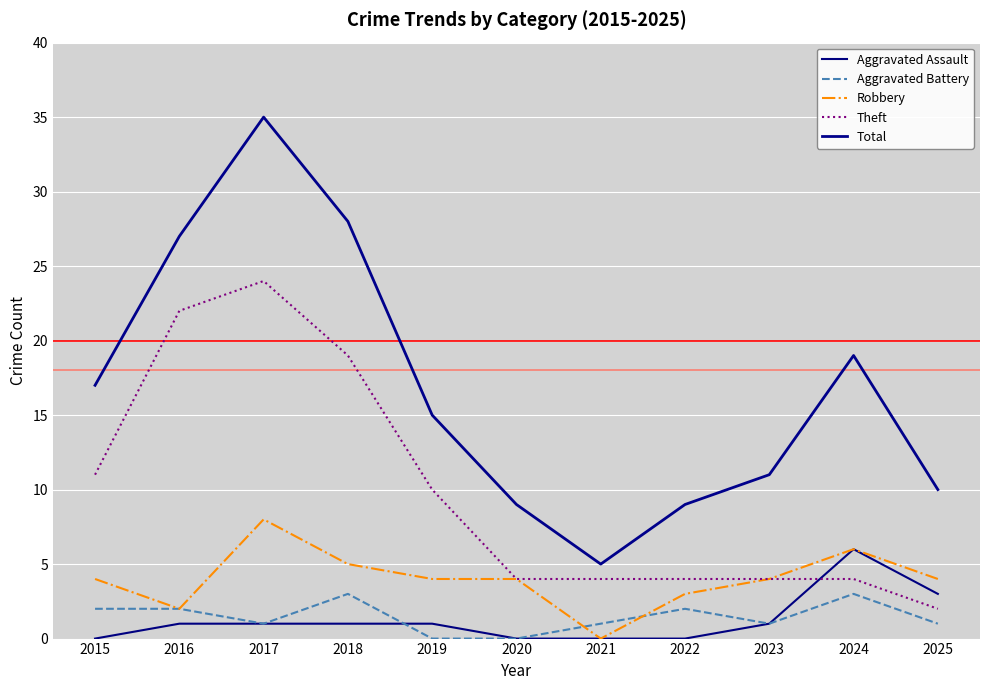

True or false: Theft and Total intersect in this chart.

False